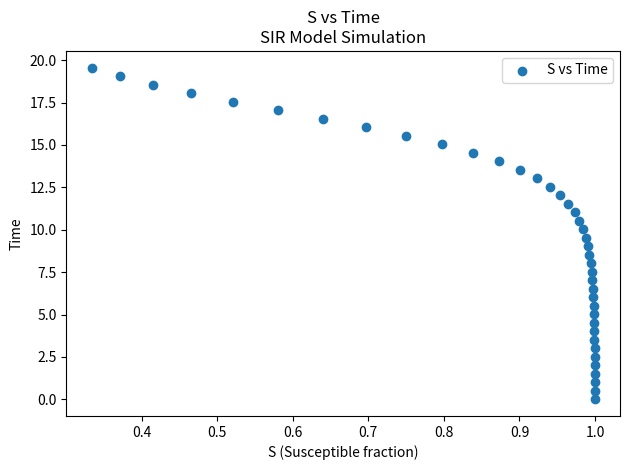

What is the range of X values (max minus min)?

0.7